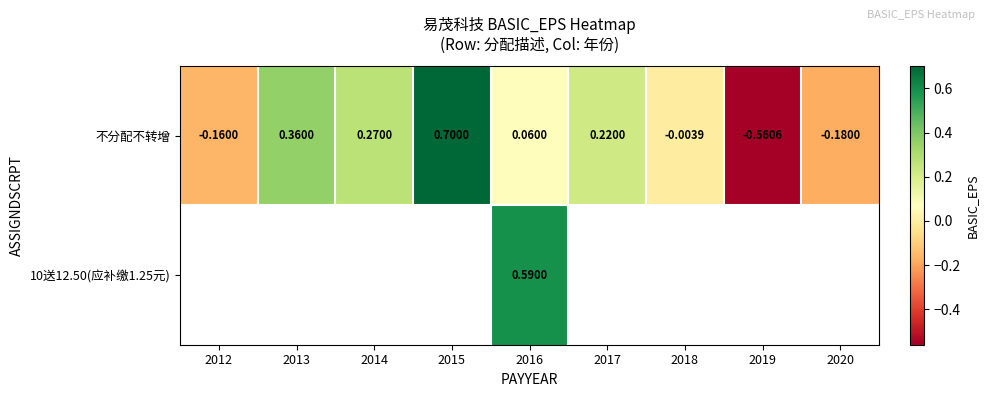

At how many categories does at least one series exceed 0?

5